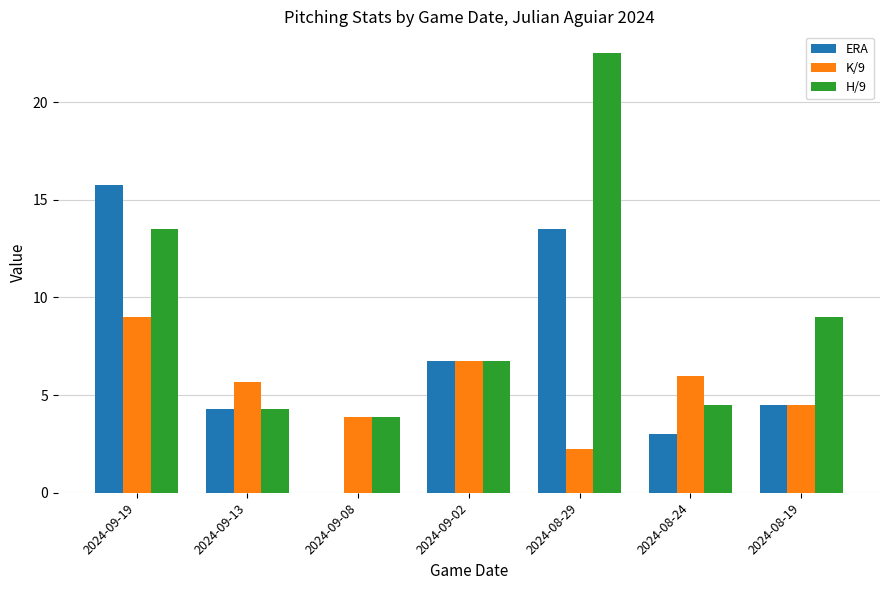

How many series are shown in this chart?

3